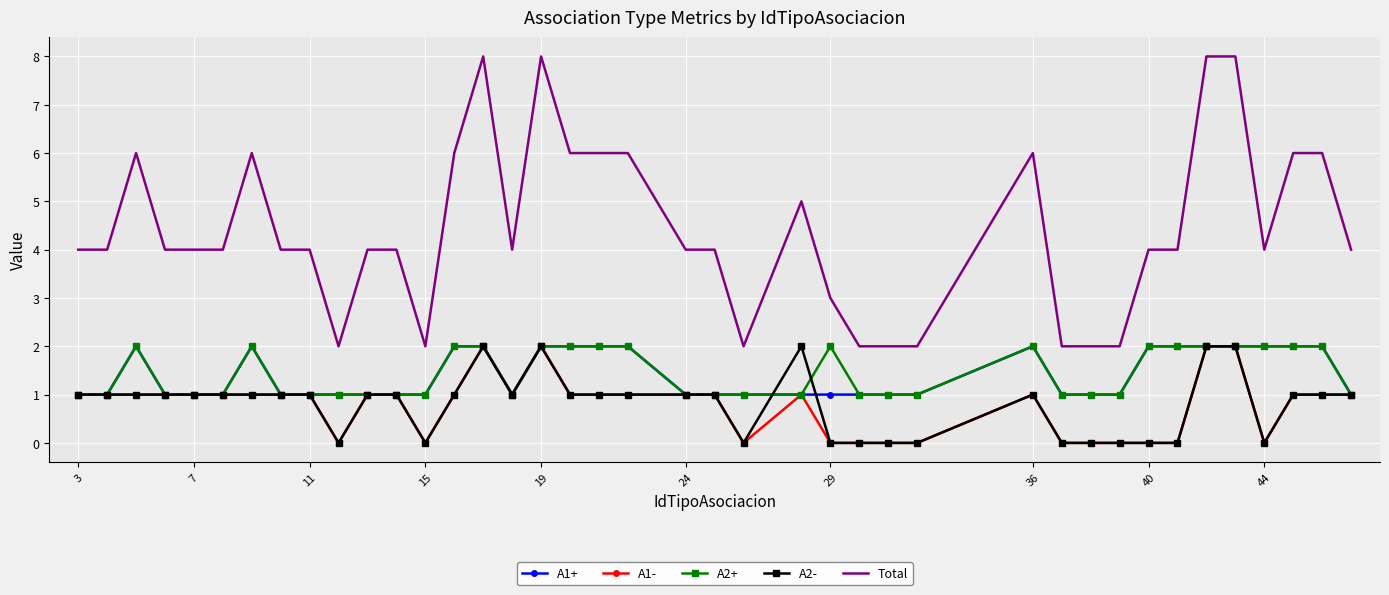

What is the difference between the second highest and second lowest values in the Total series?

6